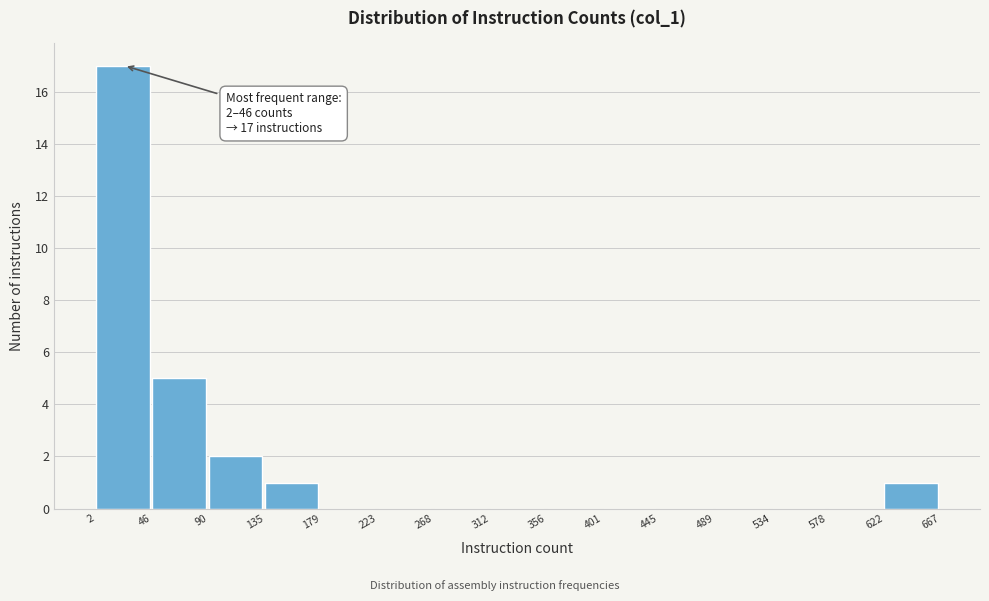

Over which range of the x-axis is the bar tallest?

2 to 46